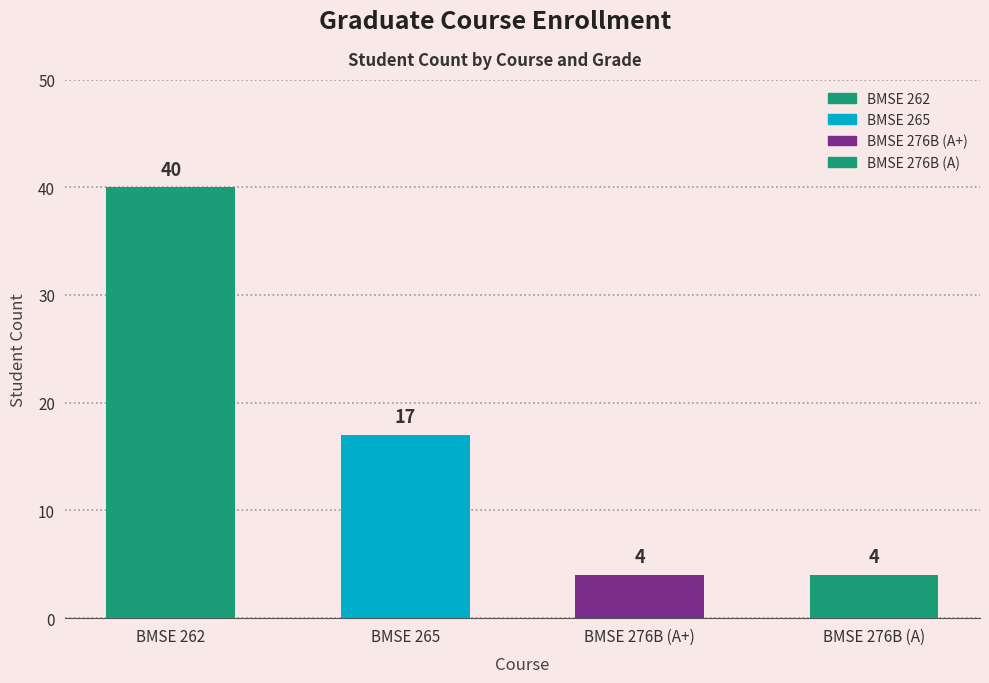

What is the minimum value shown in the chart?

4